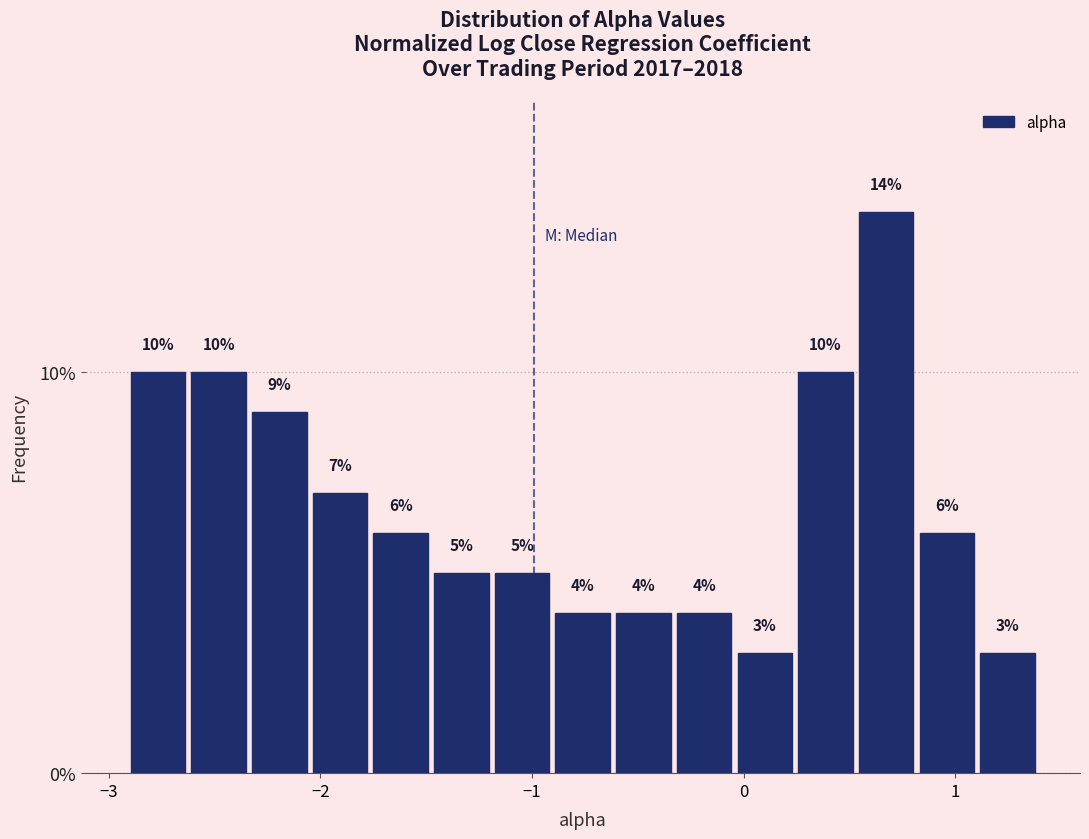

Around what value on the x-axis is the tallest bar? Give the approximate position of its centre, as read against the axis.

0.7